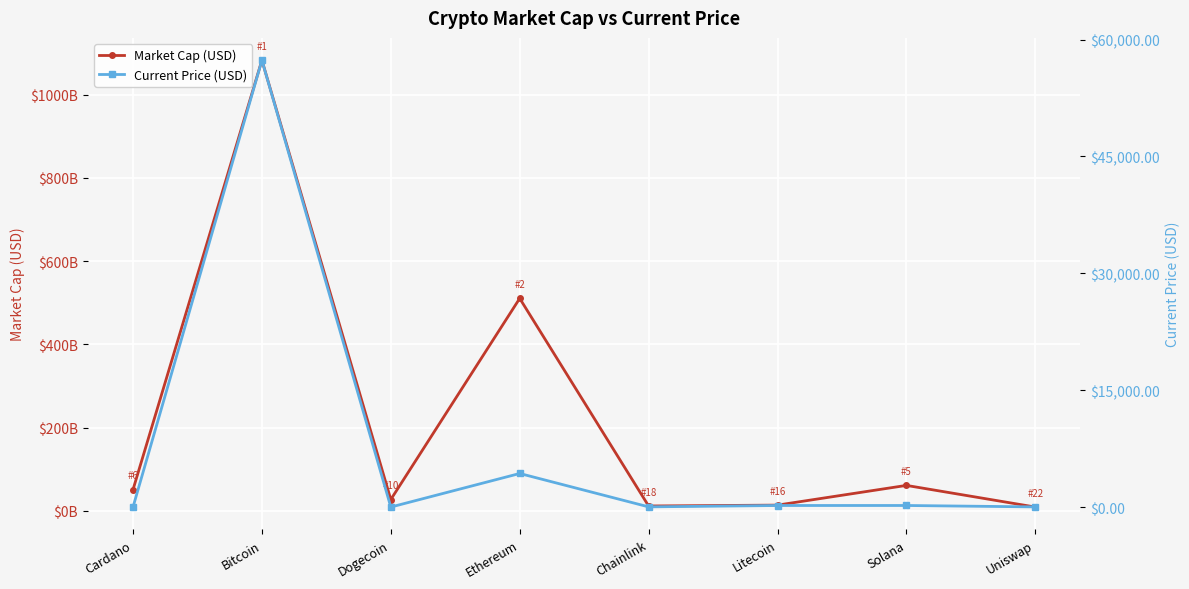

What are all the series names shown in the legend?

Market Cap (USD), Current Price (USD)